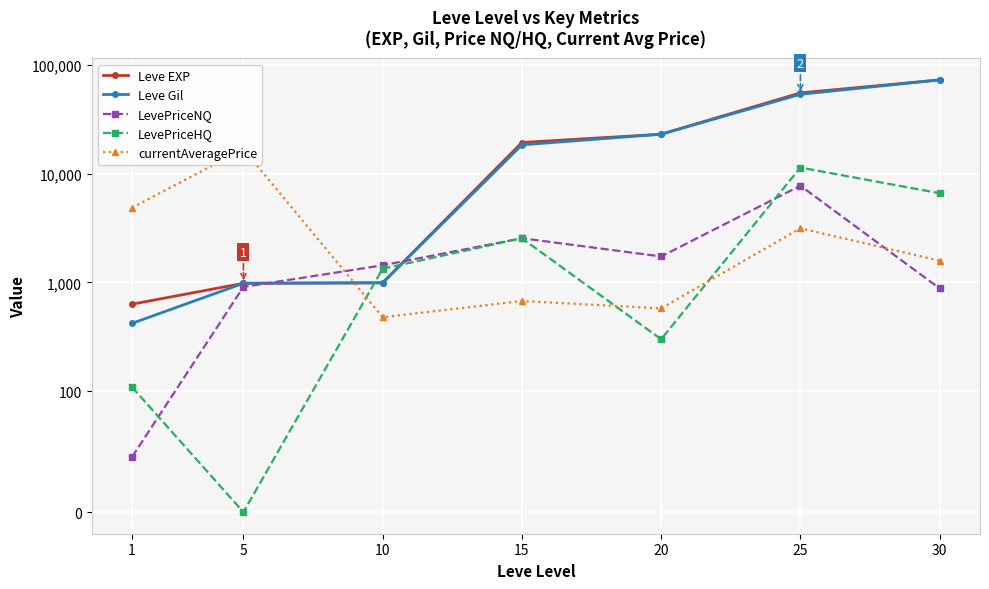

What is the difference between the second highest and second lowest values in the currentAveragePrice series?

4270.6